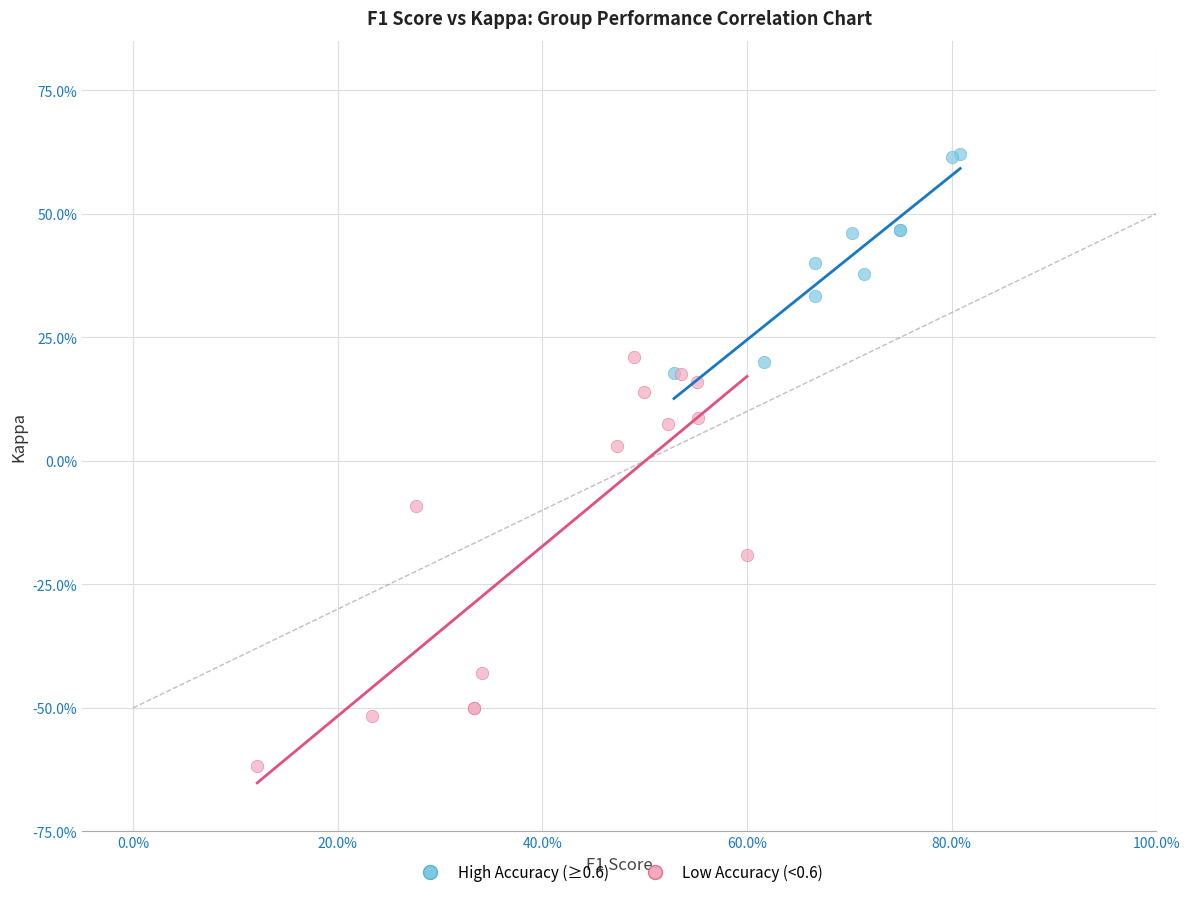

Which series has the largest Y range (max minus min)?

Low Accuracy (<0.6)